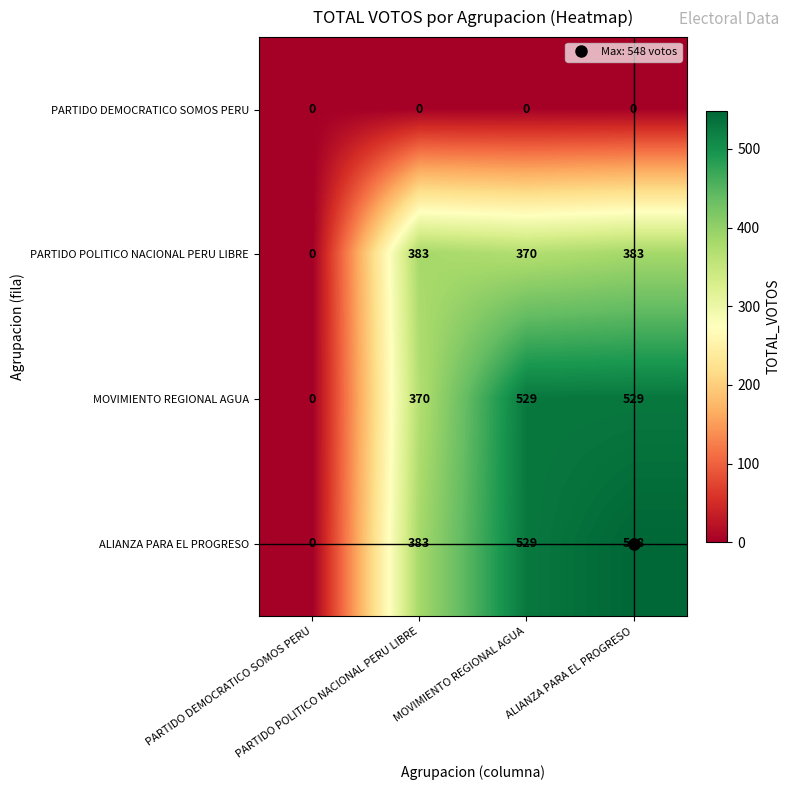

At how many categories does at least one series exceed 44?

3